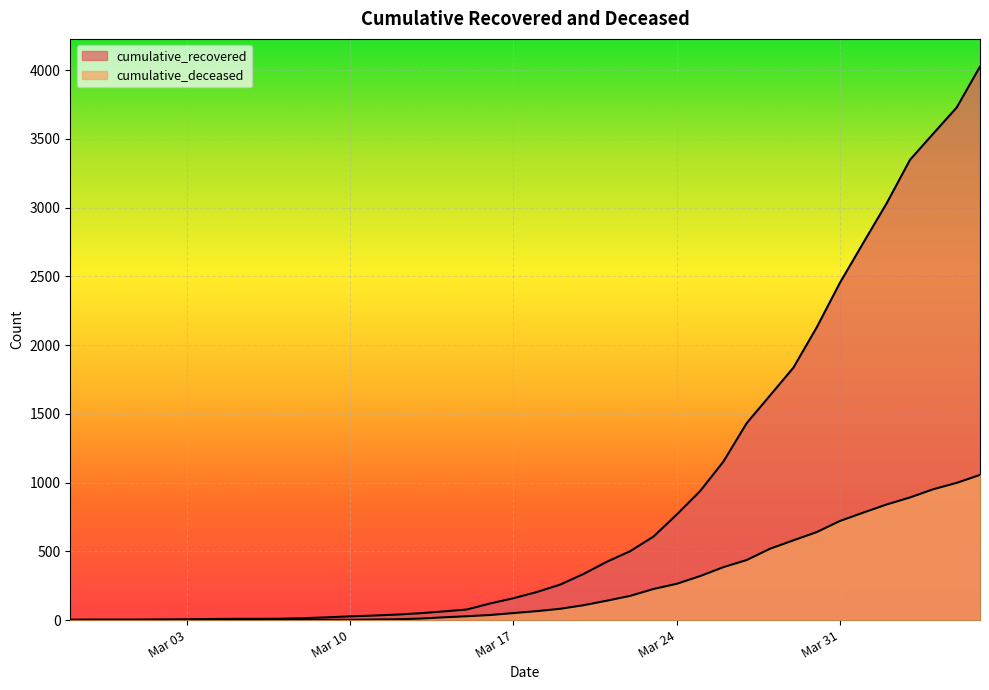

Which series has the largest total across all categories?

cumulative_recovered